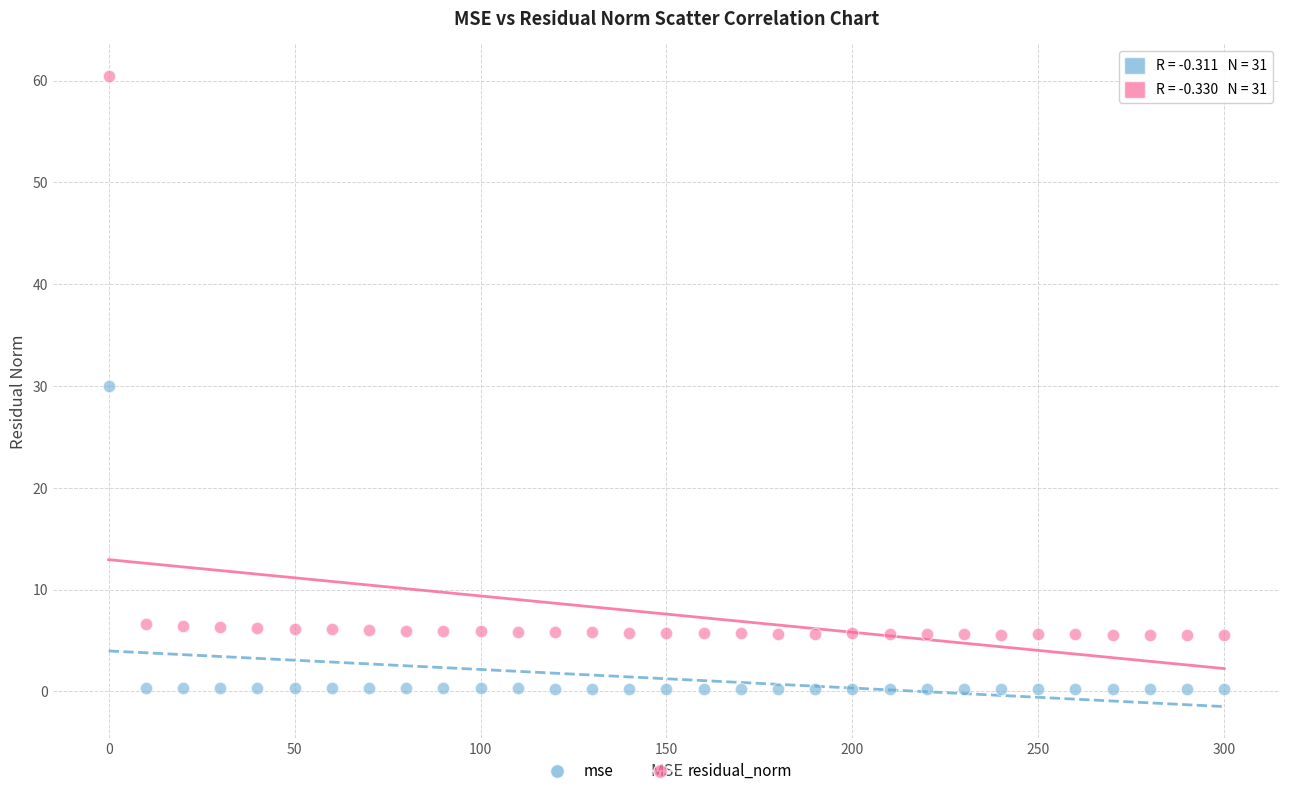

Which series contains the highest Y value?

residual_norm